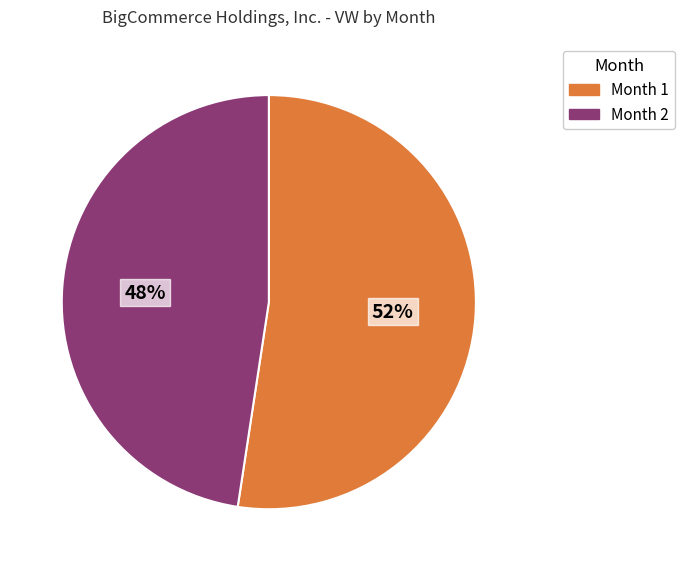

To the nearest percent, what is the average slice percentage?

50%